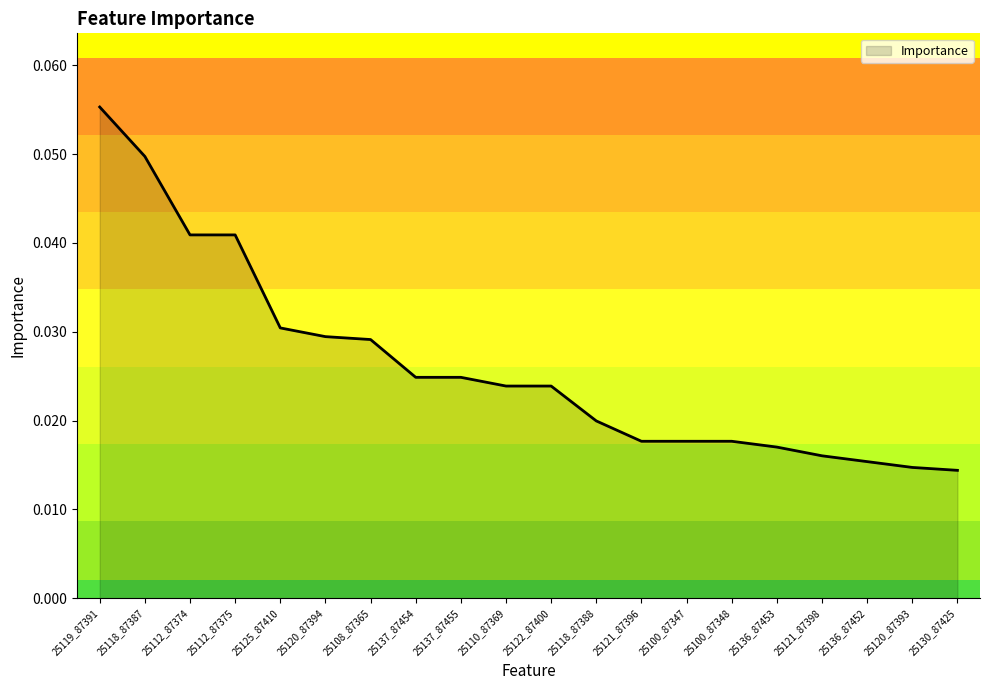

Which has a higher value, 25120_87393 or 25137_87454?

25137_87454